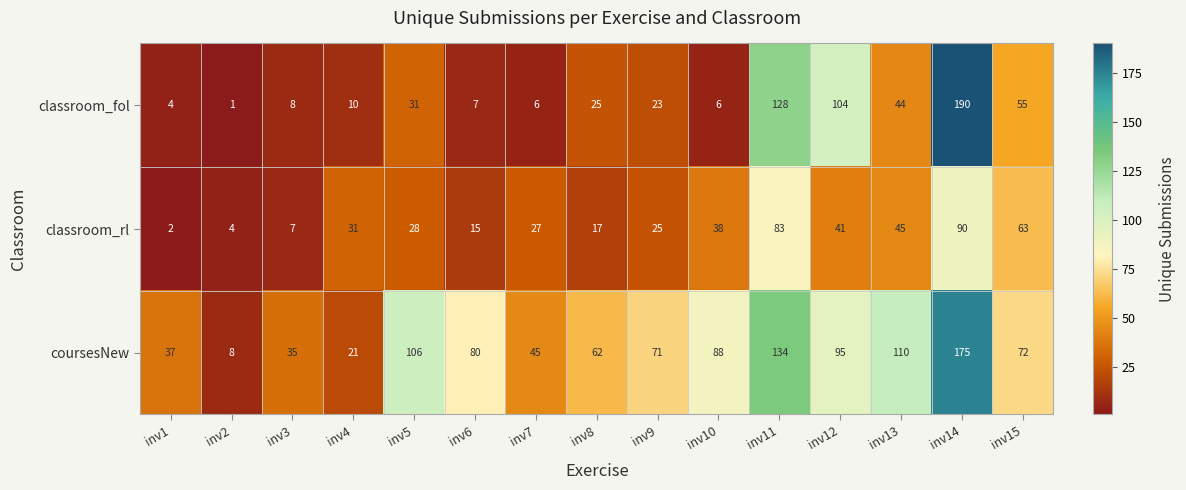

What is the approximate value of classroom_rl at inv5?

28